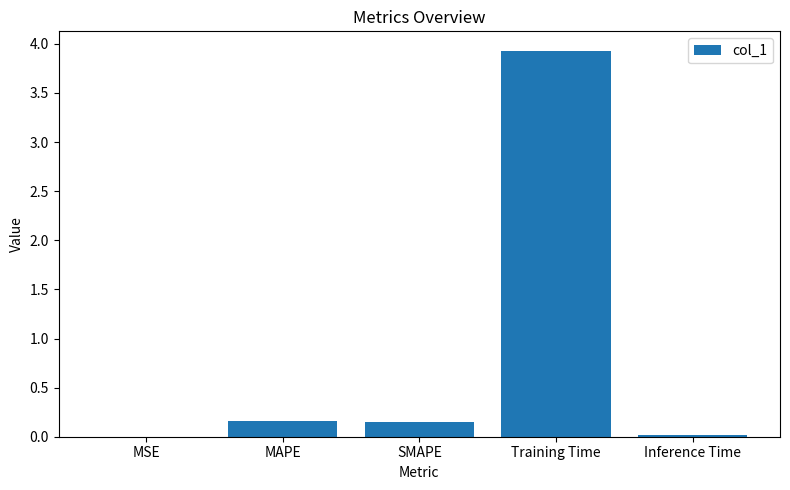

Between Training Time and Inference Time, which is larger?

Training Time